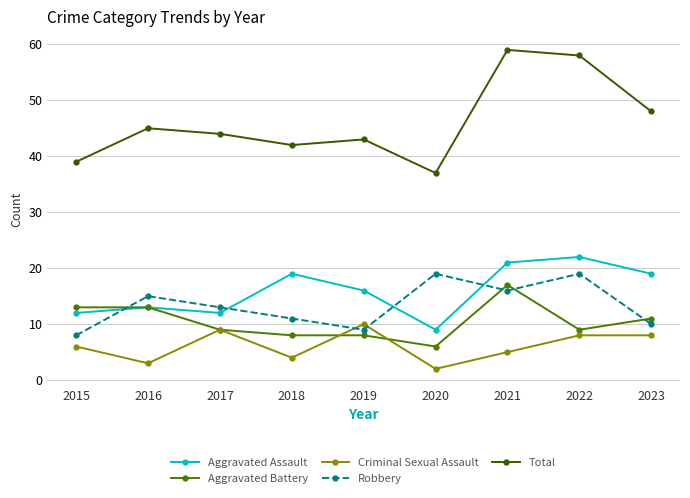

What is the sum of all Total values?

415